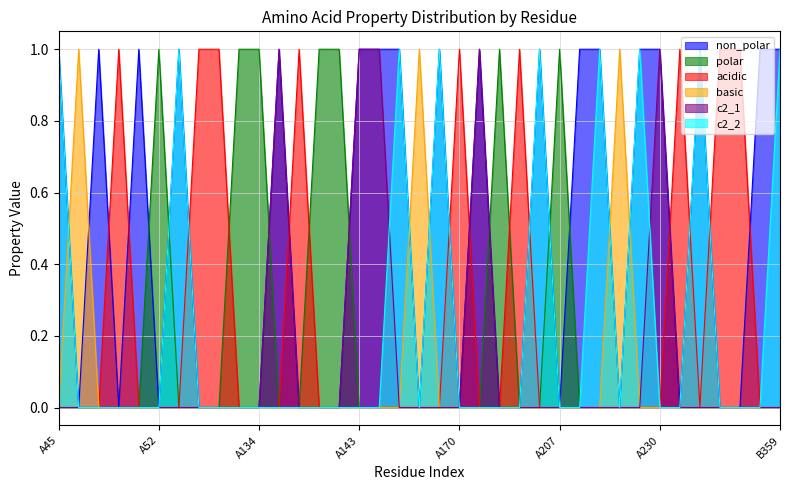

Does the chart have visible grid lines?

Yes